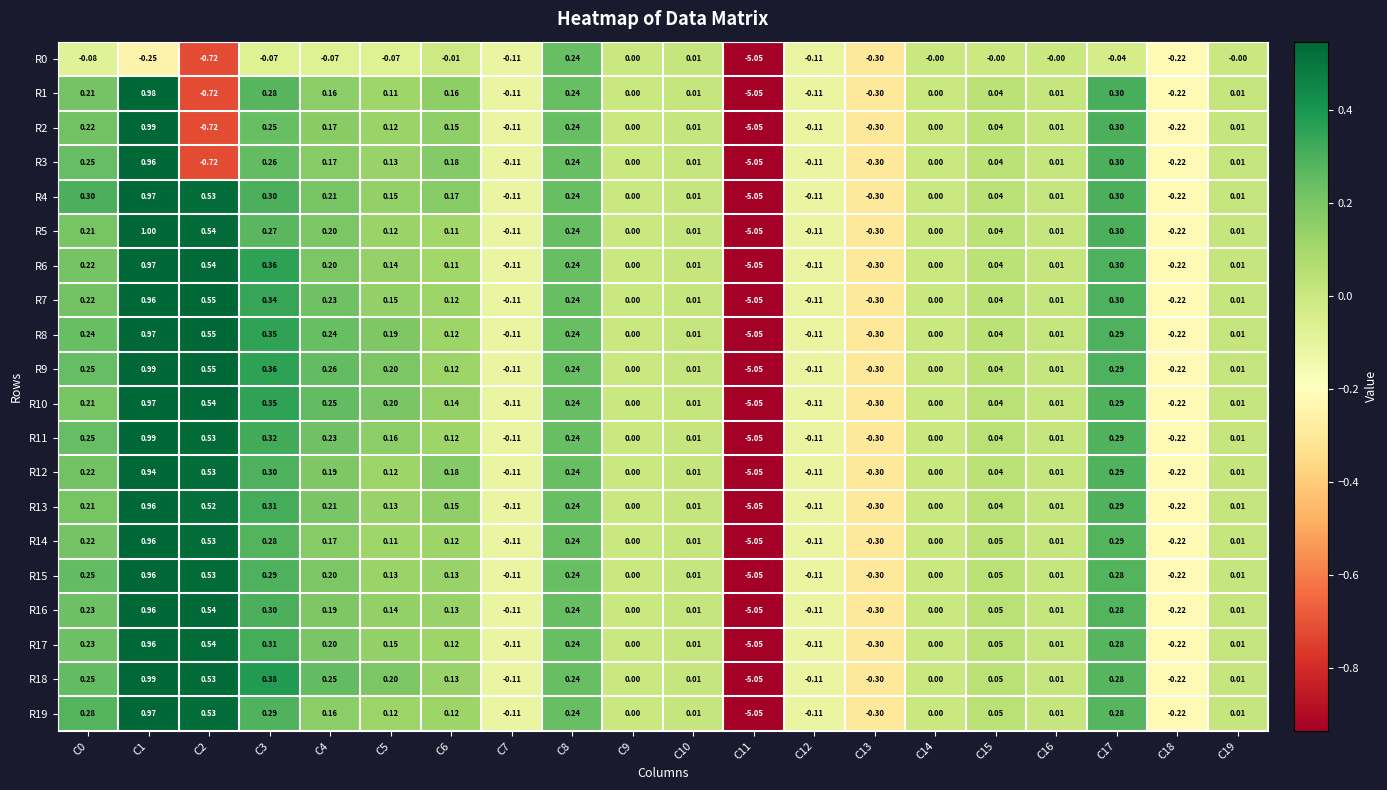

How many negative values does the R14 series have?

5